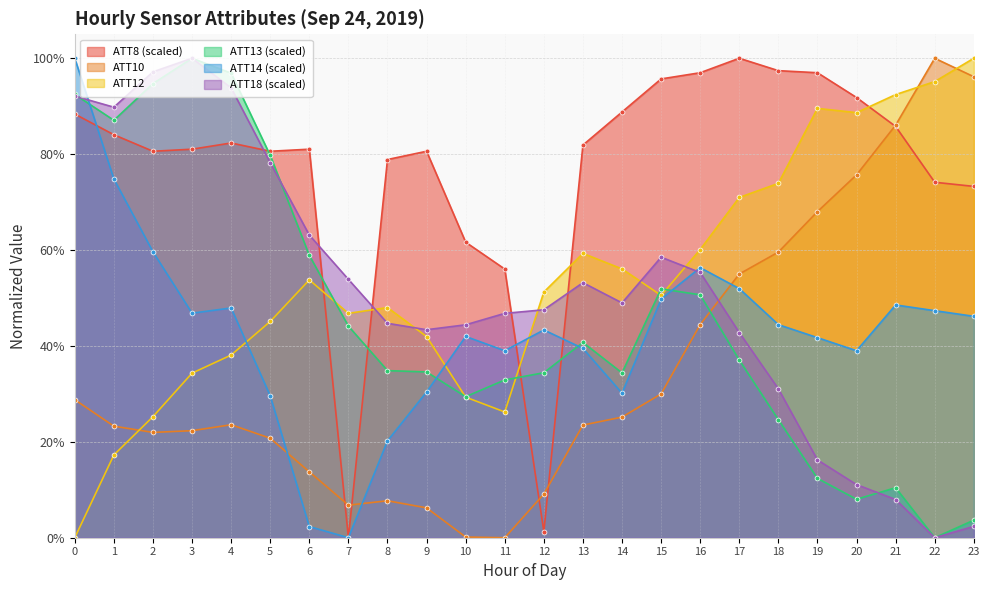

True or false: ATT18 has a value of 0.7 at 3.

False